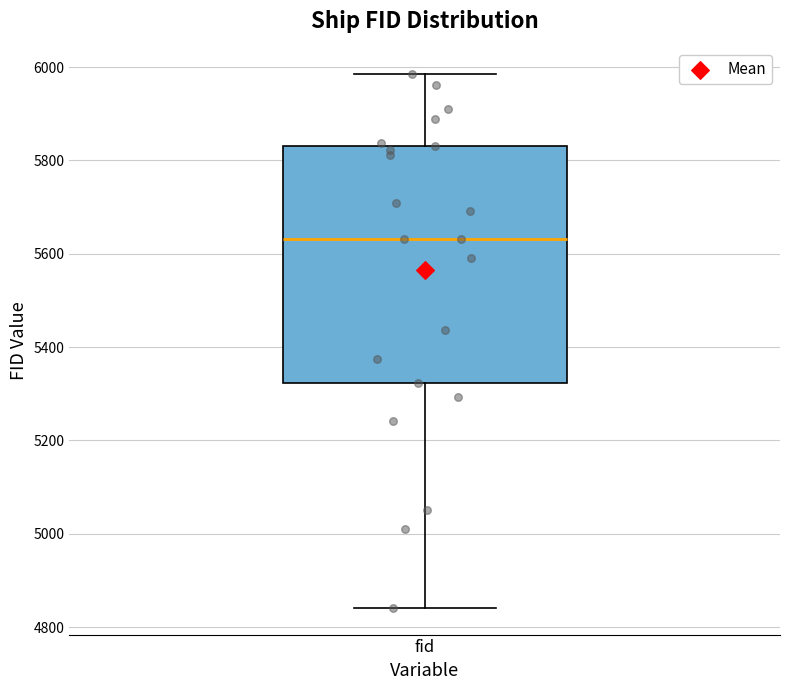

Transcribe this box plot: give where the median line is, the range the box spans, and where the two whiskers end, as read against the y-axis. The values are not printed on the chart, so give them approximately, as read against the axis.

median 5640, box 5320 to 5840, whiskers 4840 to 5980